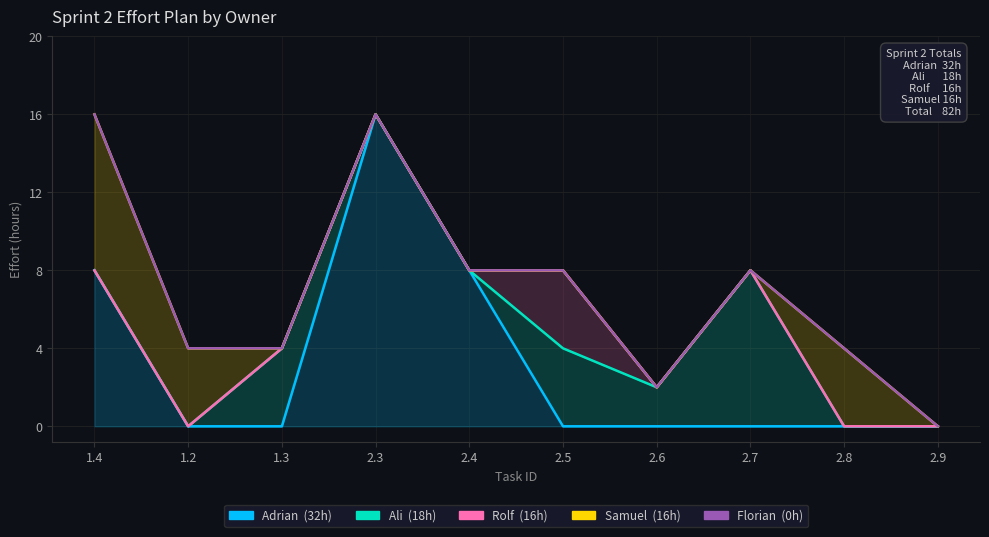

Which label corresponds to the smallest value in the chart?

1.2